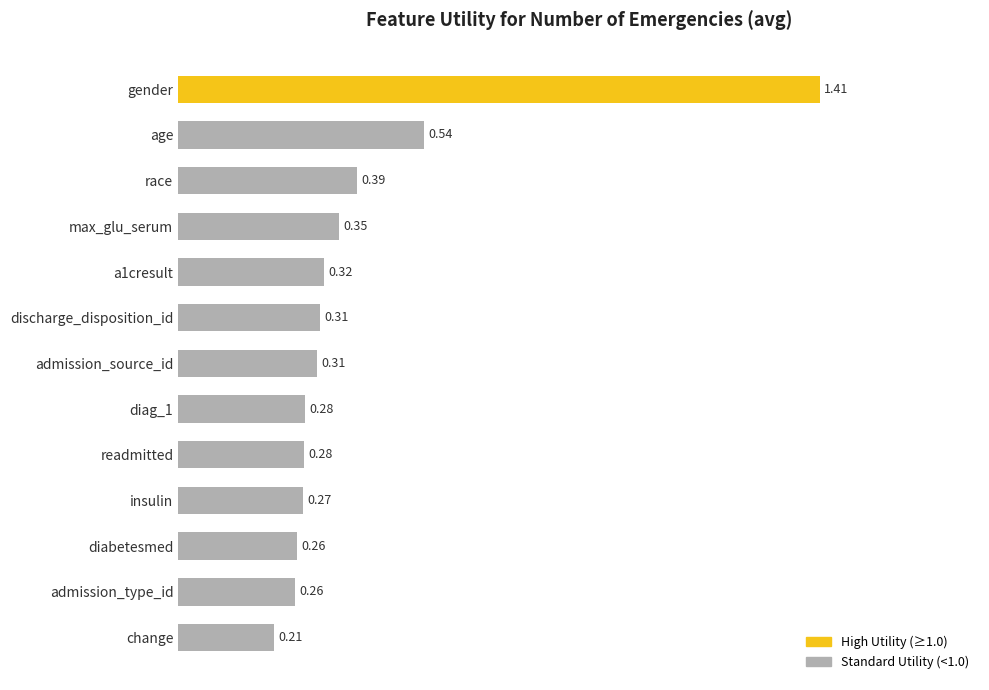

Which label corresponds to the largest value in the chart?

gender